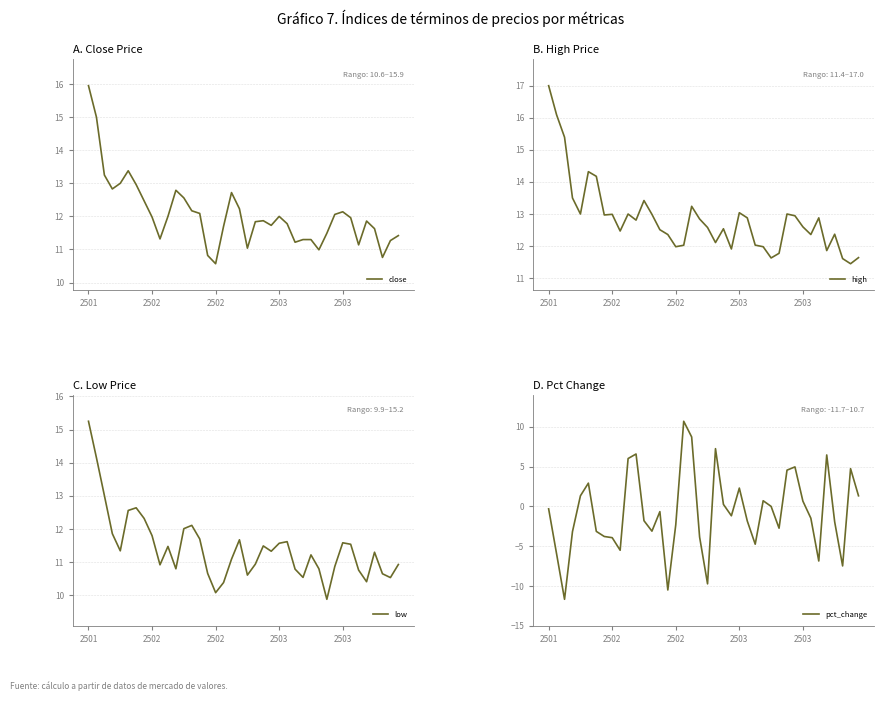

At how many categories does at least one series exceed 11?

40